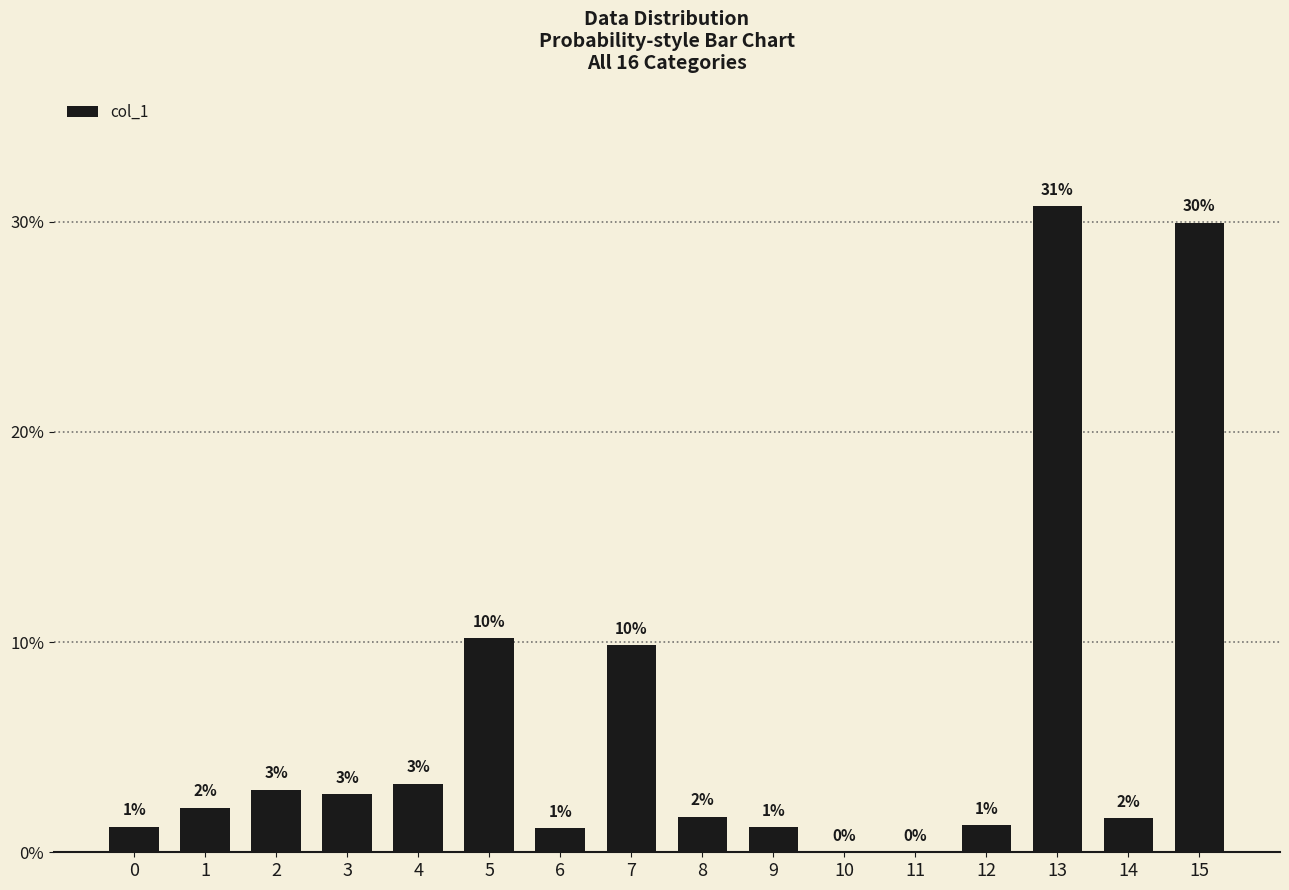

True or false: the data shows 9.8 at 7.

True